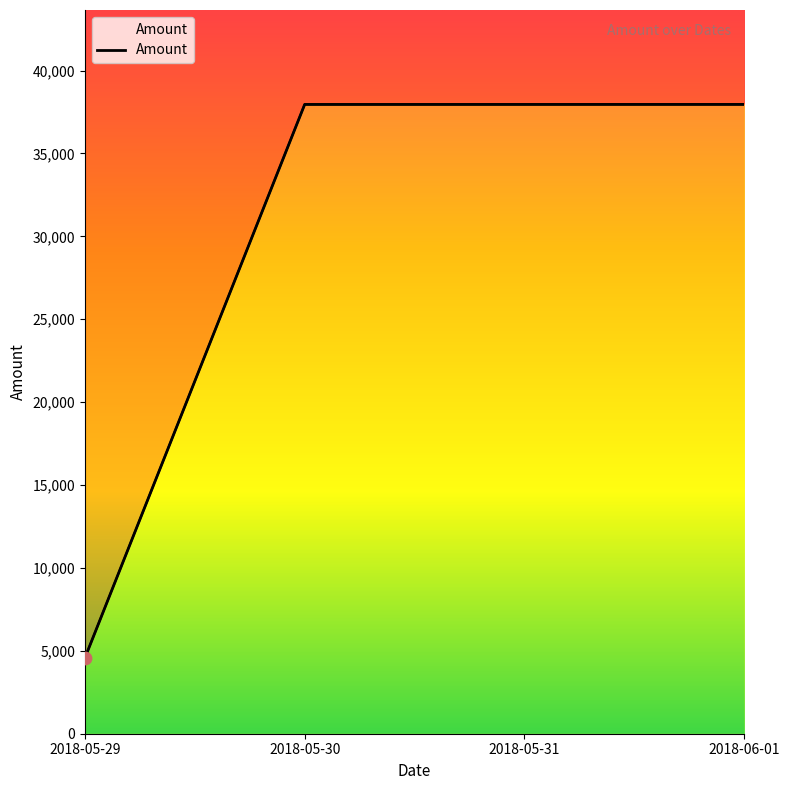

What is the change in value from 2018-05-31 to 2018-06-01?

+1.0